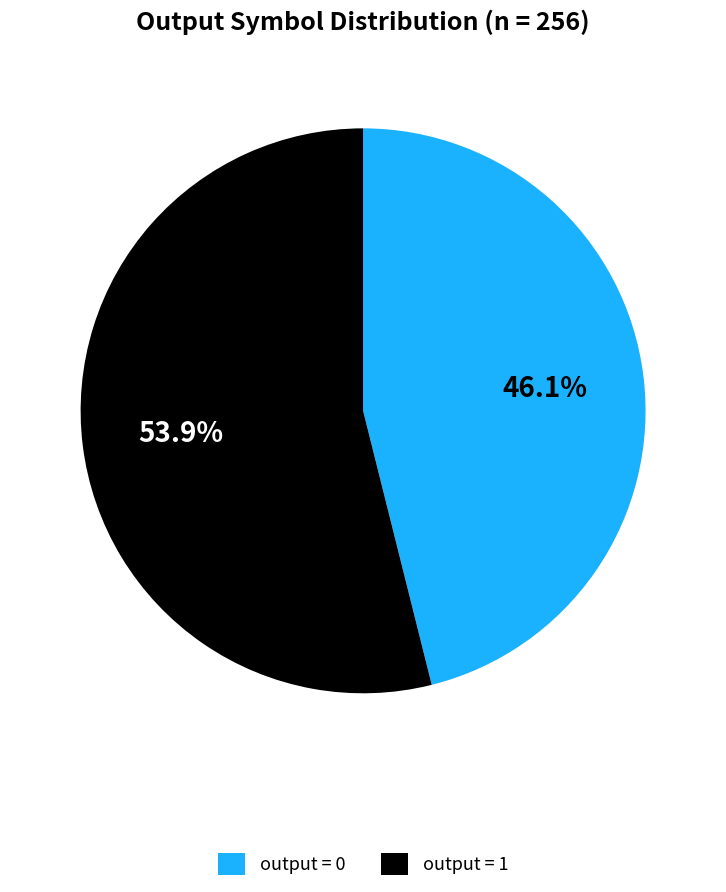

What is the ratio of the value at output = 1 to the value at output = 0?

1.2